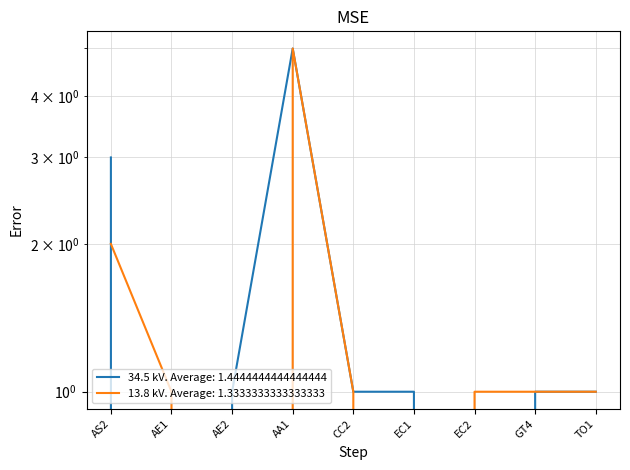

Between which two adjacent categories do 34.5 kV and 13.8 kV first intersect?

AS2 and AE1